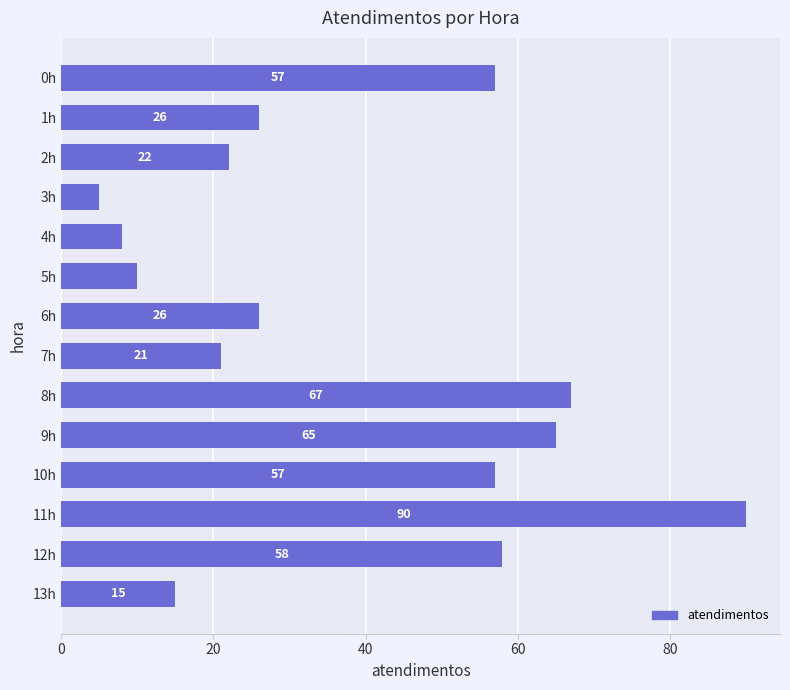

How many categories are shown in the chart?

14